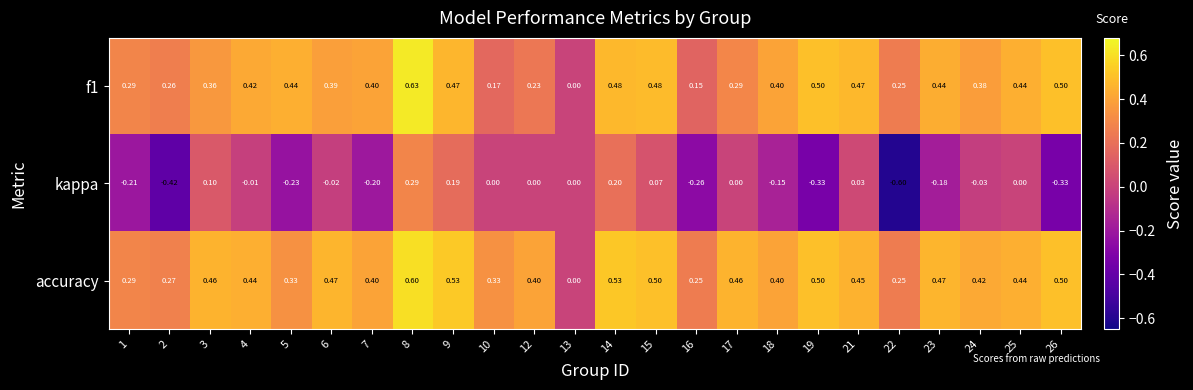

Is the value of kappa at 23 greater than the value of accuracy at 7?

No